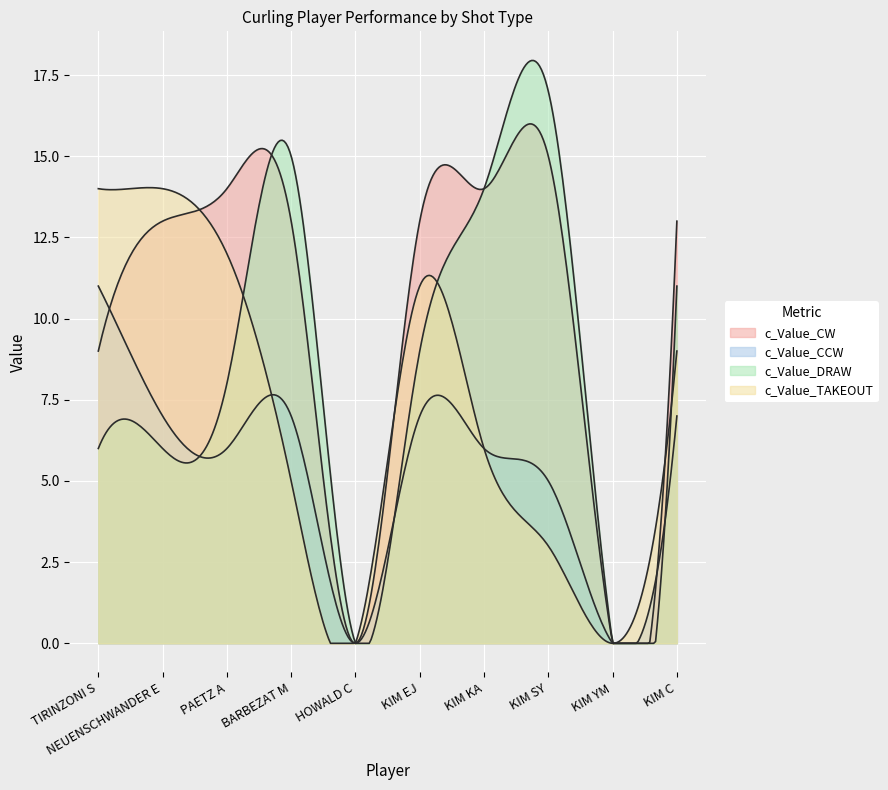

Which category has the lowest value in the c_Value_TAKEOUT series?

HOWALD C